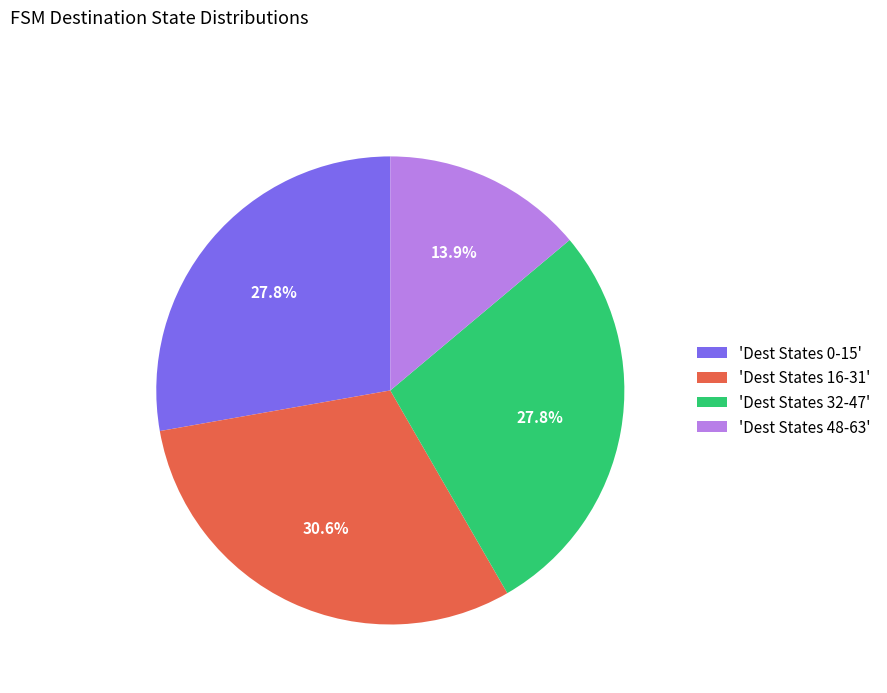

How many segments does this pie chart have?

4